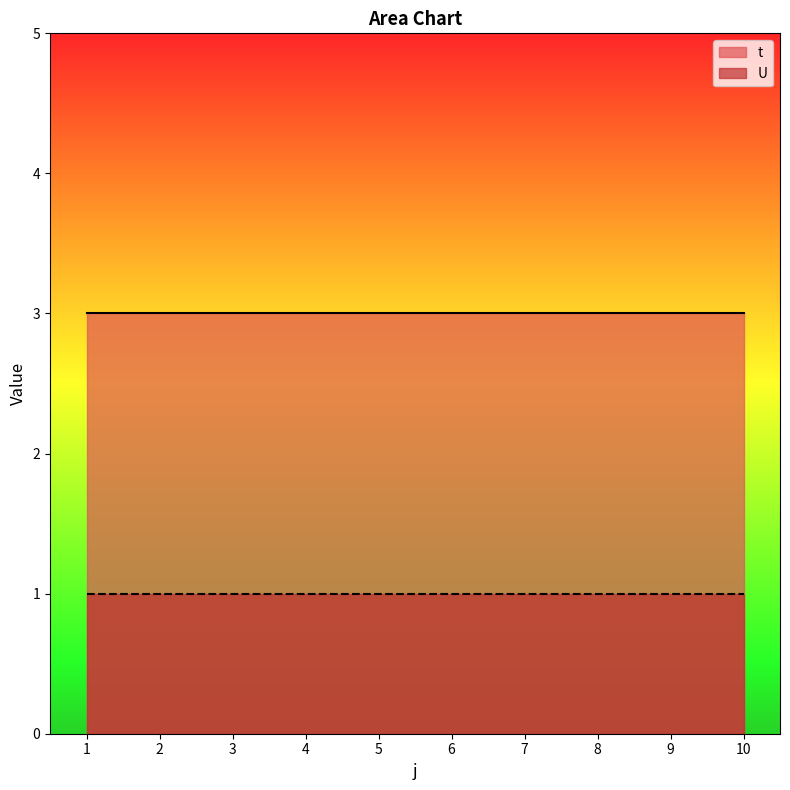

What is the average value of the t series?

3